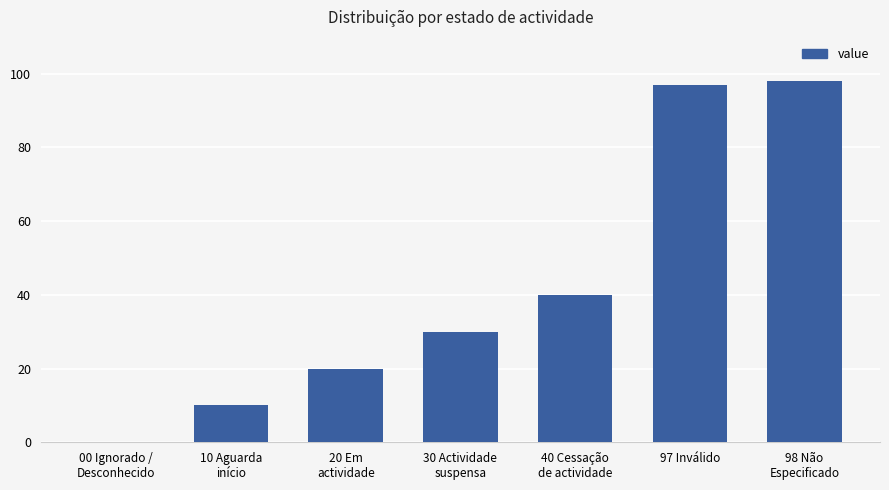

Which category has the highest value across all series?

98 Não
Especificado